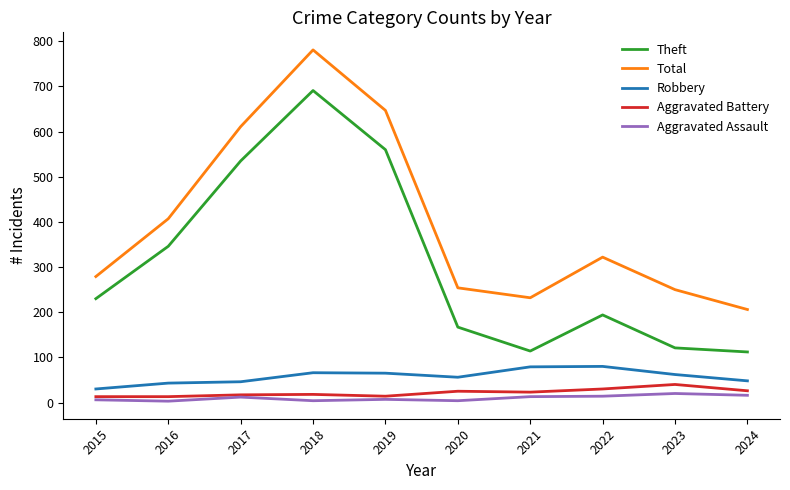

Is it true that Theft equals 112 at 2024?

True